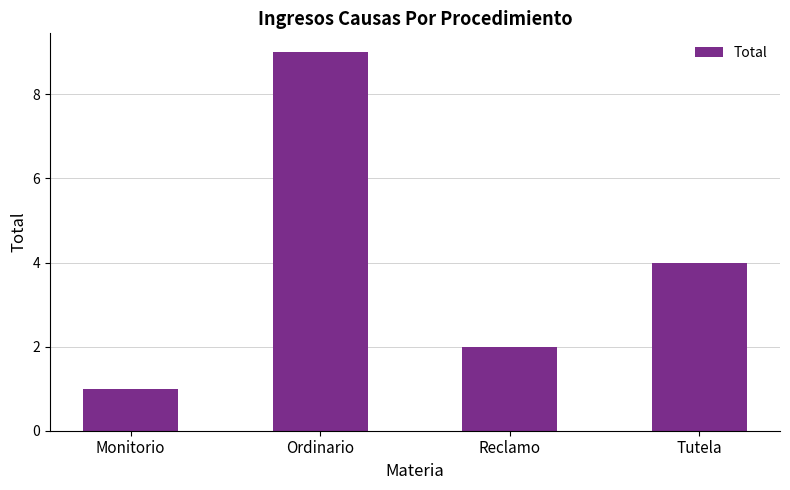

Which category has the highest value across all series?

Ordinario